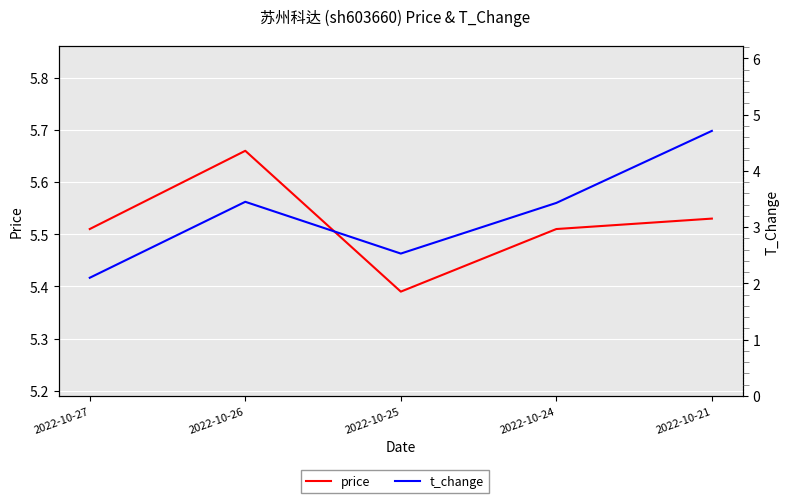

What is the greatest value displayed?

5.7